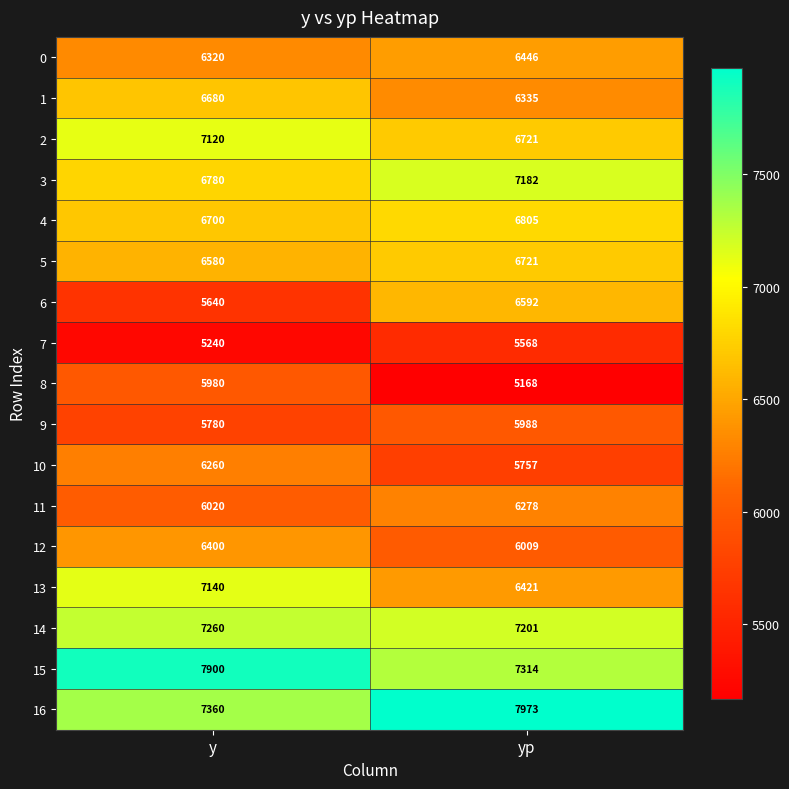

At which category does the chart reach its peak across all series?

yp